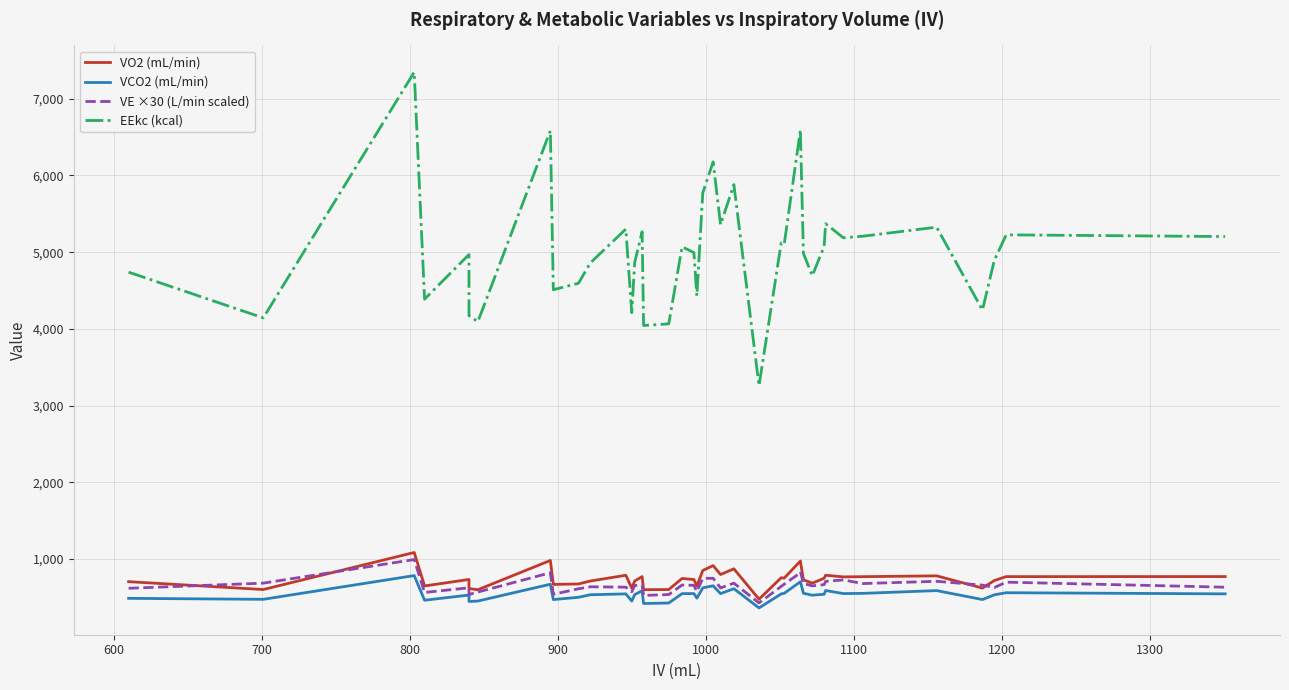

True or false: VE ×30 (L/min scaled) and VCO2 (mL/min) intersect in this chart.

False